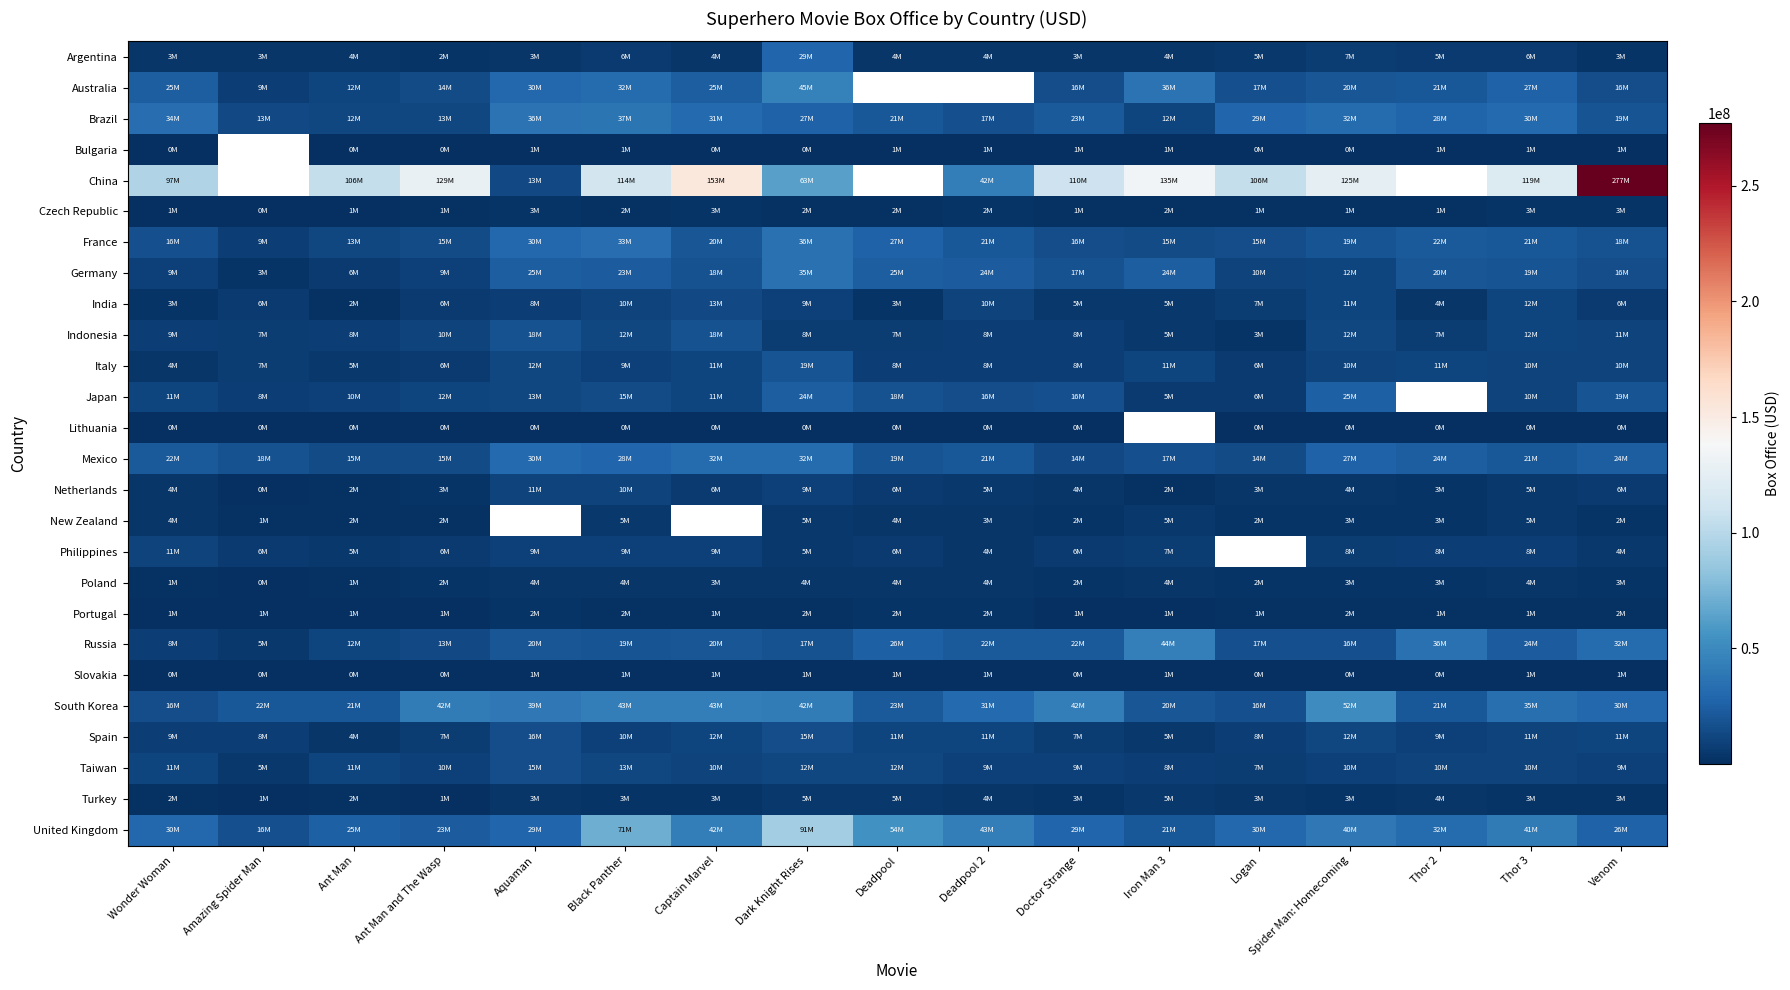

What is the minimum value for Italy?

3881665.0